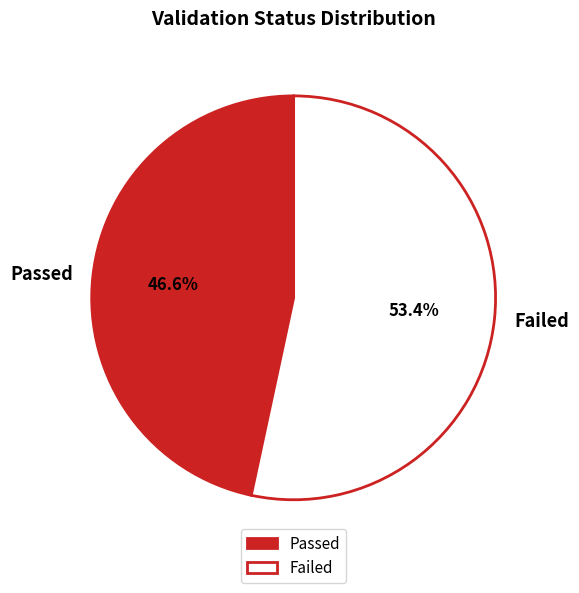

What is the total percentage of Failed and Passed?

100.0%